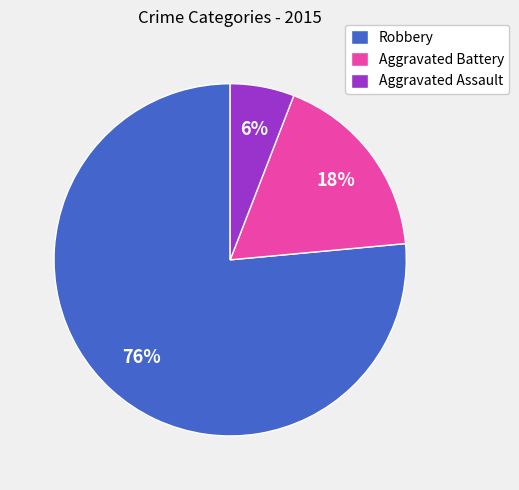

Between Aggravated Battery and Robbery, which is larger?

Robbery